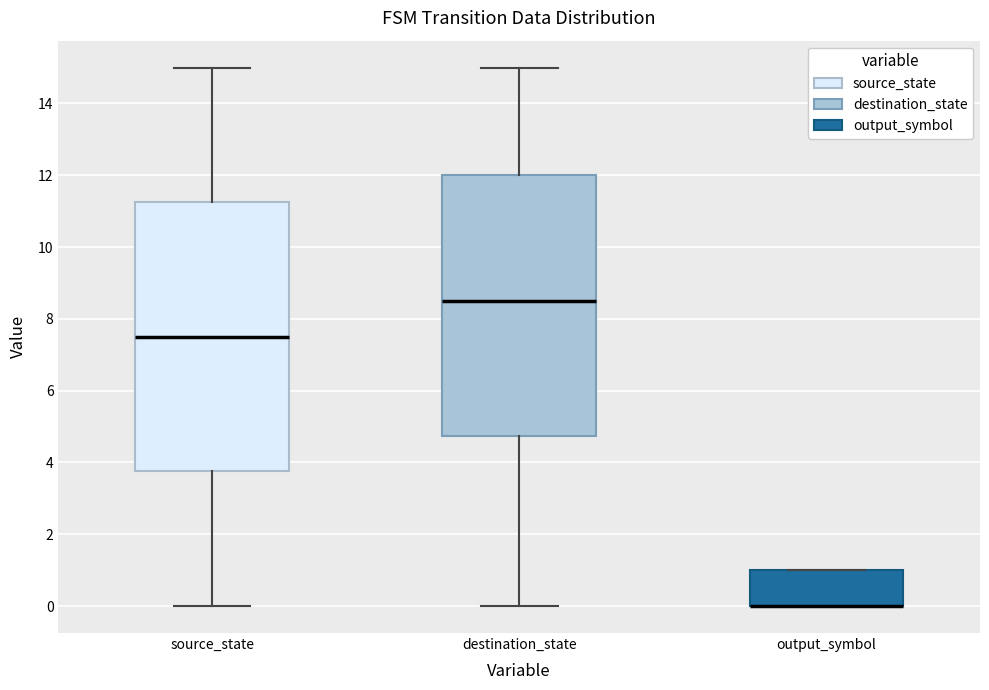

Reading left to right, transcribe this box plot: for each box, give where its median line is, the range the box spans, and where its two whiskers end, as read against the y-axis. The values are not printed on the chart, so give them approximately, as read against the axis.

source_state: median 7.6, box 3.8 to 11.2, whiskers 0.0 to 15.0
destination_state: median 8.6, box 4.8 to 12.0, whiskers 0.0 to 15.0
output_symbol: median 0.0 (drawn on the box's lower edge), box 0.0 to 1.0, whiskers 0.0 to 1.0